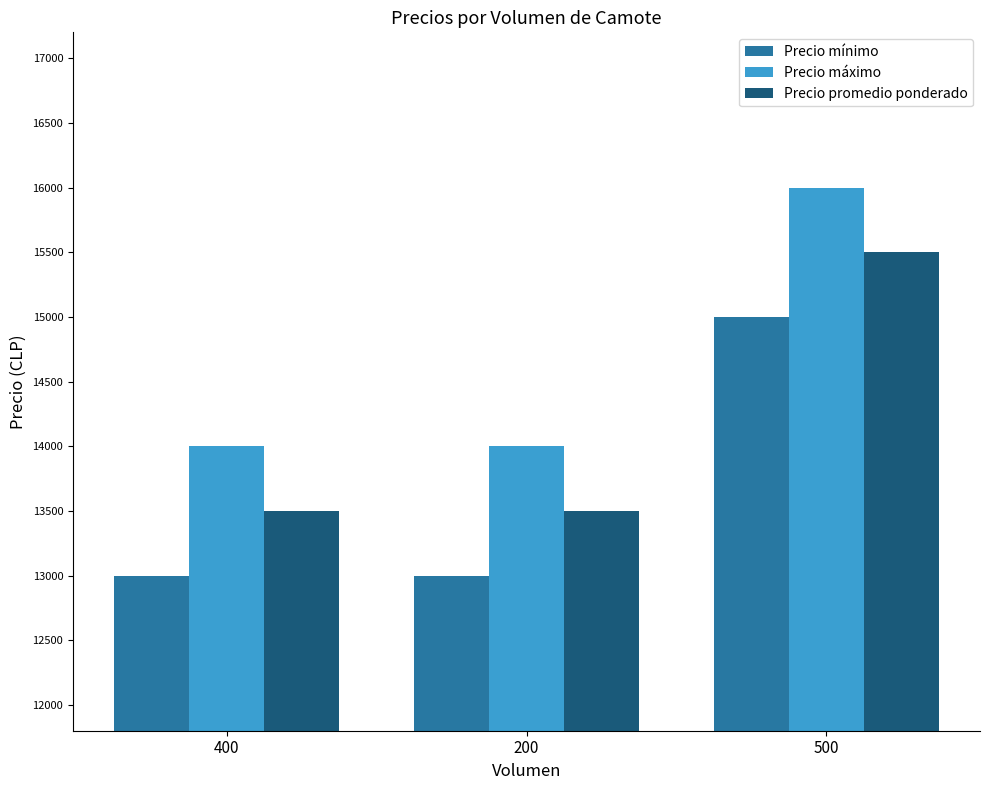

What is the label of the 1st bar from the left?

400